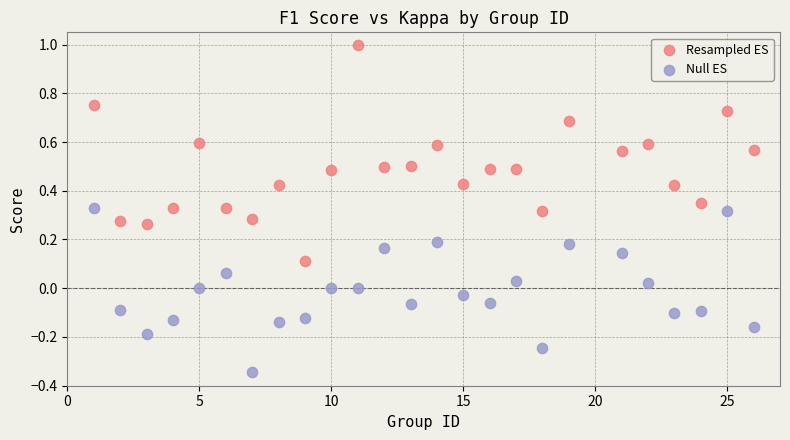

Which series has the widest spread of Y values?

Resampled ES